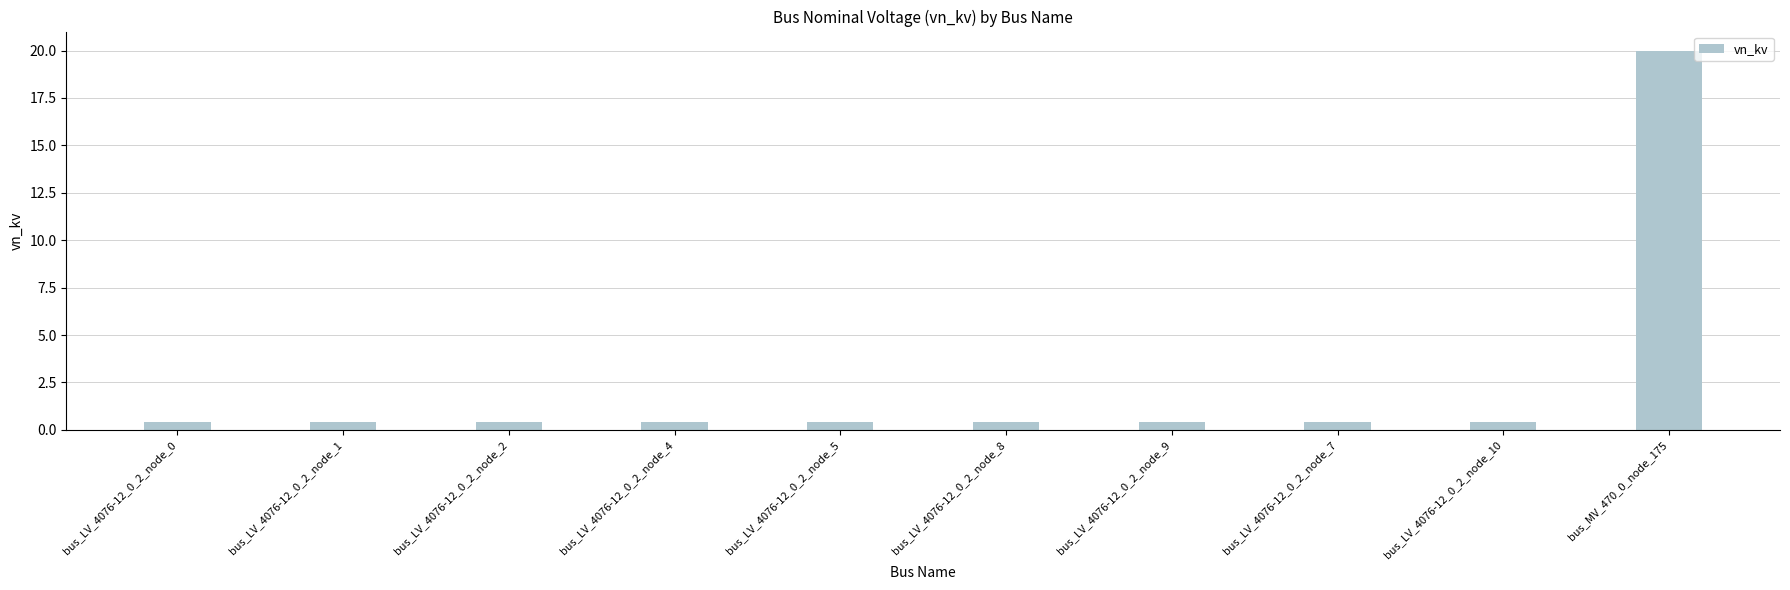

Reading right to left, list all the values displayed in this chart.

bus_MV_470_0_node_175=20.0	bus_LV_4076-12_0_2_node_10=0.4	bus_LV_4076-12_0_2_node_7=0.4	bus_LV_4076-12_0_2_node_9=0.4	bus_LV_4076-12_0_2_node_8=0.4	bus_LV_4076-12_0_2_node_5=0.4	bus_LV_4076-12_0_2_node_4=0.4	bus_LV_4076-12_0_2_node_2=0.4	bus_LV_4076-12_0_2_node_1=0.4	bus_LV_4076-12_0_2_node_0=0.4